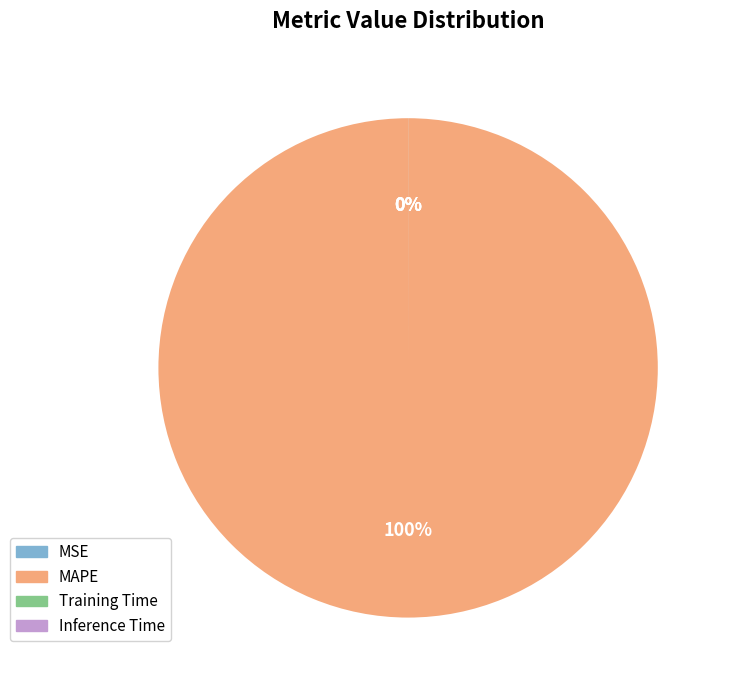

To the nearest percent, what percentage of the pie is MAPE?

100%